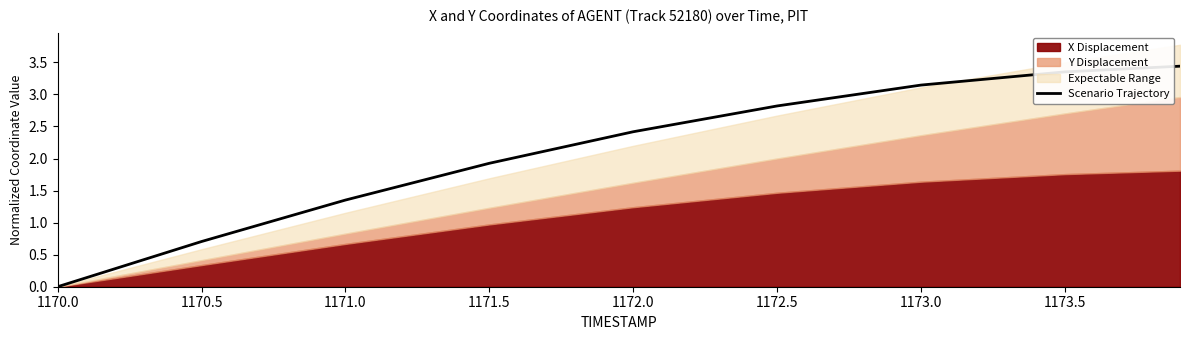

What is the approximate value at 1172.0?

2.4